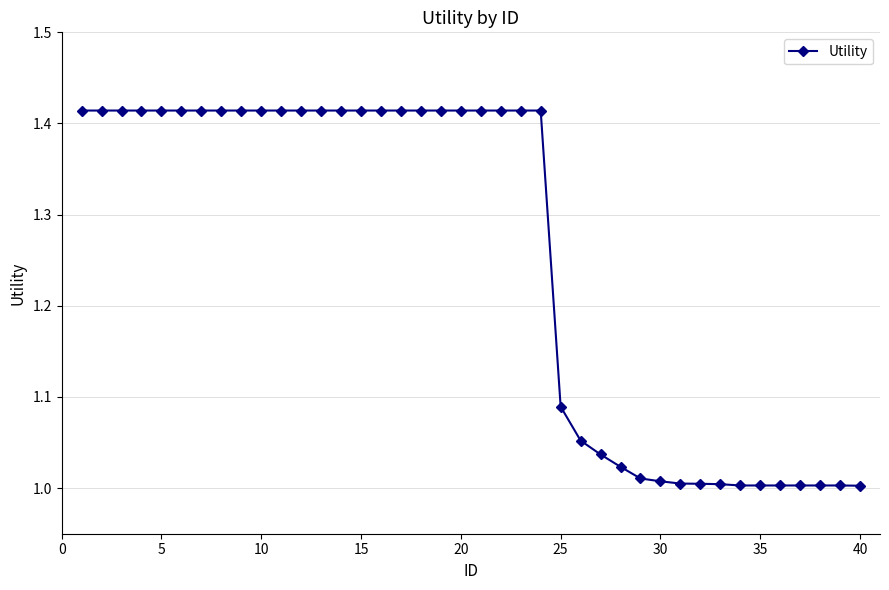

What is the difference between the maximum and minimum values?

0.4